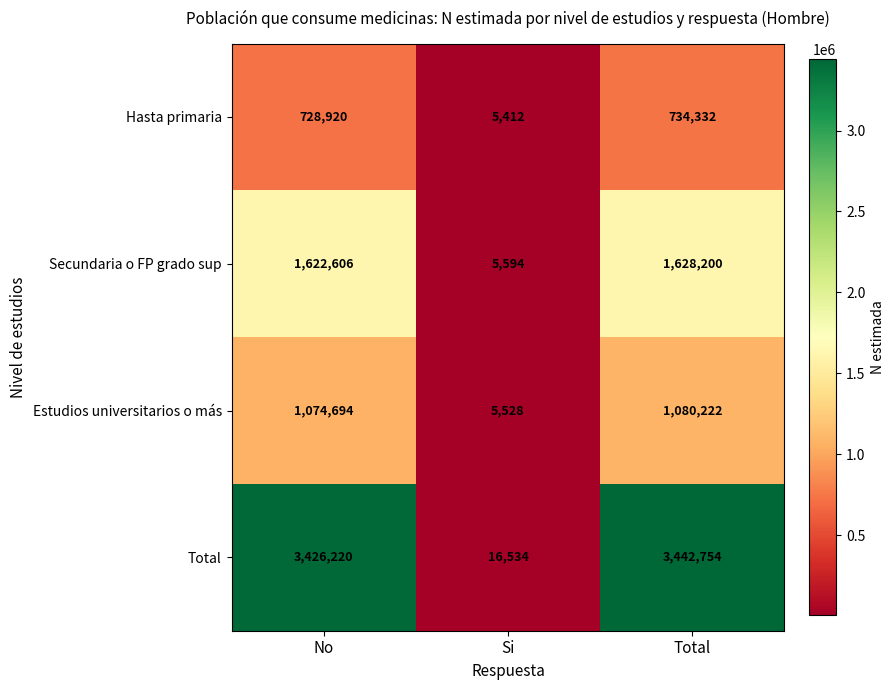

What is the sum of the Estudios universitarios o más values at No and Si?

1080222